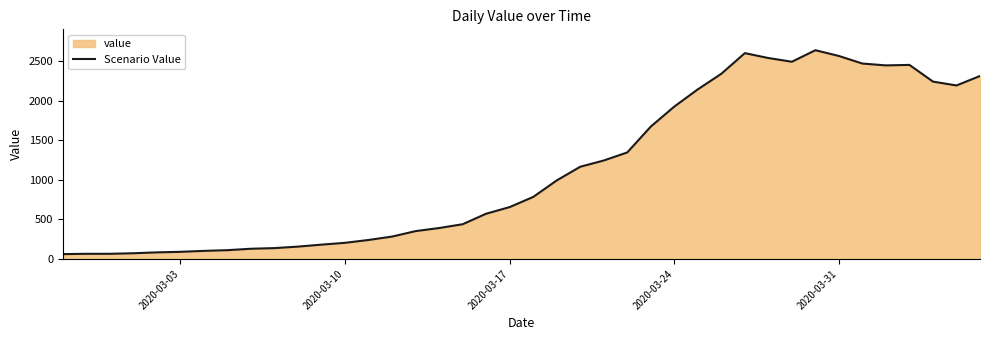

Reading left to right, extract all data points from this chart.

61	65	65	72	83	90	102	111	129	137	156	181	204	240	283	352	391	439	572	656	784	993	1166	1245	1347	1674	1927	2145	2342	2603	2541	2494	2640	2567	2471	2448	2454	2243	2194	2314